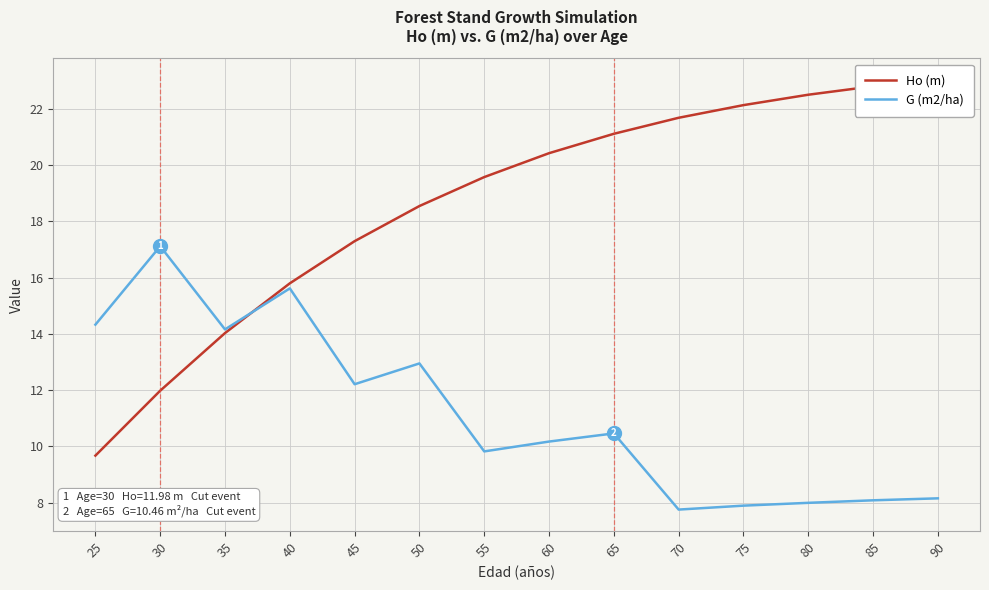

What is the difference between the Ho (m) values at 55 and 65?

1.5